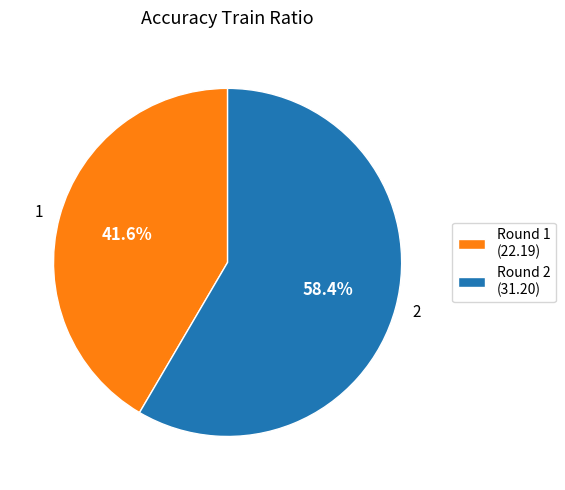

To the nearest percent, what is the difference between the largest and smallest slice percentages?

17%